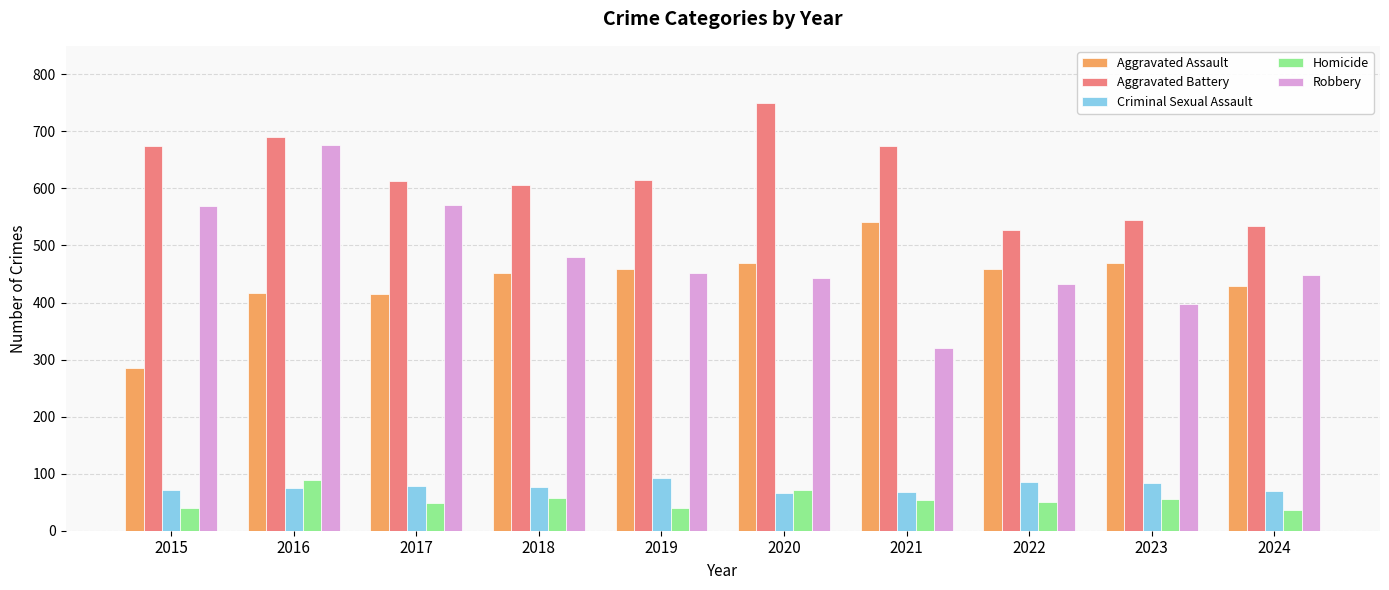

How many series are shown in this chart?

5